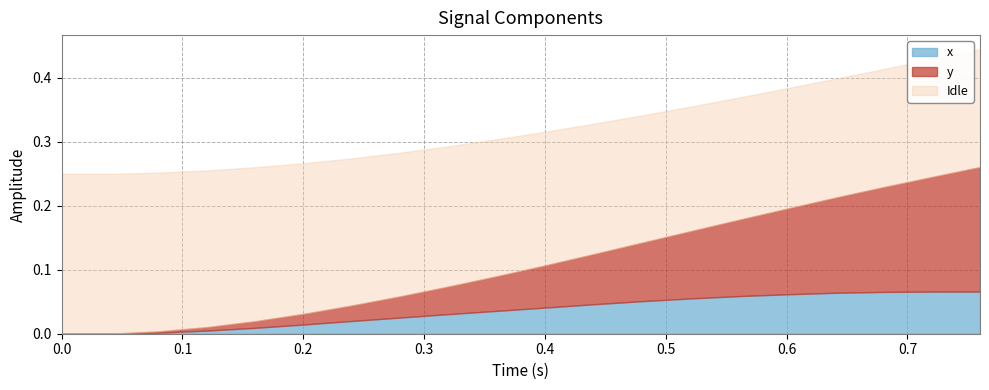

Does the chart have visible grid lines?

Yes